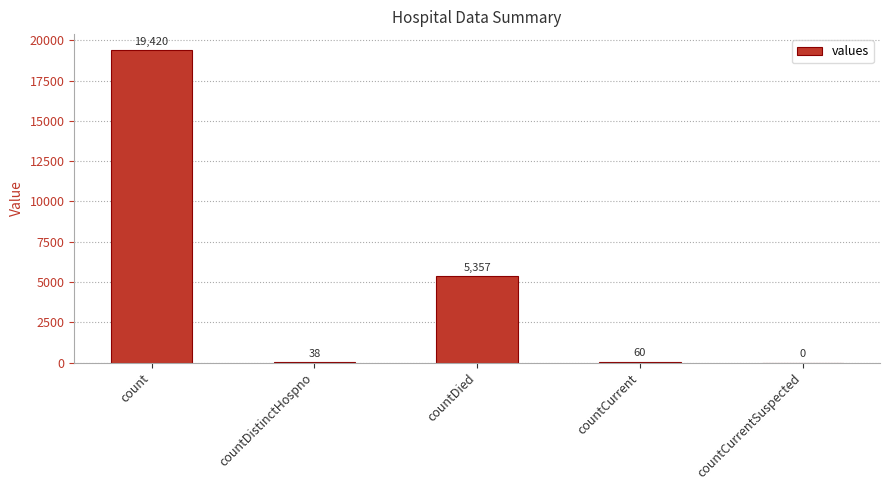

What is the sum of all values?

24875